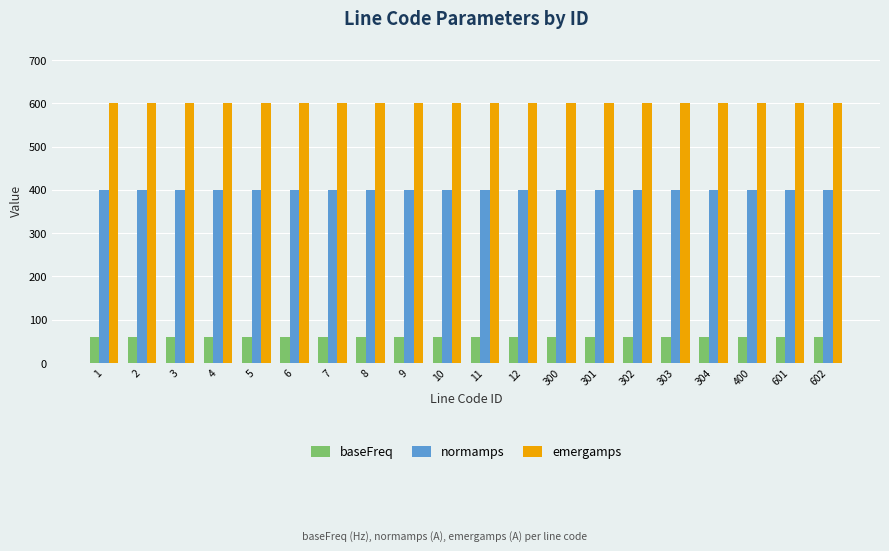

Reading left to right, list all the values displayed in this chart.

baseFreq: 1=60	2=60	3=60	4=60	5=60	6=60	7=60	8=60	9=60	10=60	11=60	12=60	300=60	301=60	302=60	303=60	304=60	400=60	601=60	602=60
normamps: 1=400	2=400	3=400	4=400	5=400	6=400	7=400	8=400	9=400	10=400	11=400	12=400	300=400	301=400	302=400	303=400	304=400	400=400	601=400	602=400
emergamps: 1=600	2=600	3=600	4=600	5=600	6=600	7=600	8=600	9=600	10=600	11=600	12=600	300=600	301=600	302=600	303=600	304=600	400=600	601=600	602=600